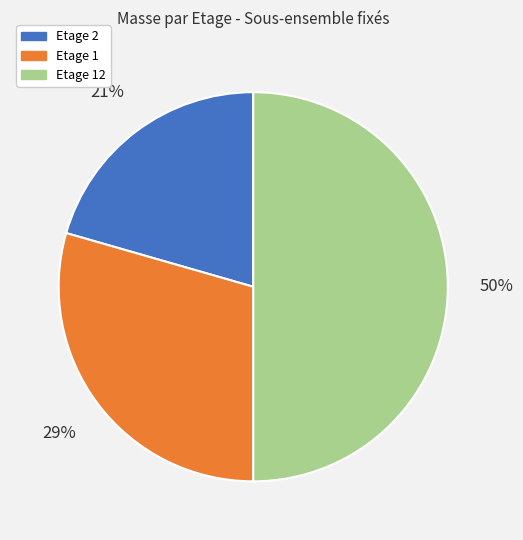

Is the sum of Etage 12 and Etage 1 greater than half?

Yes